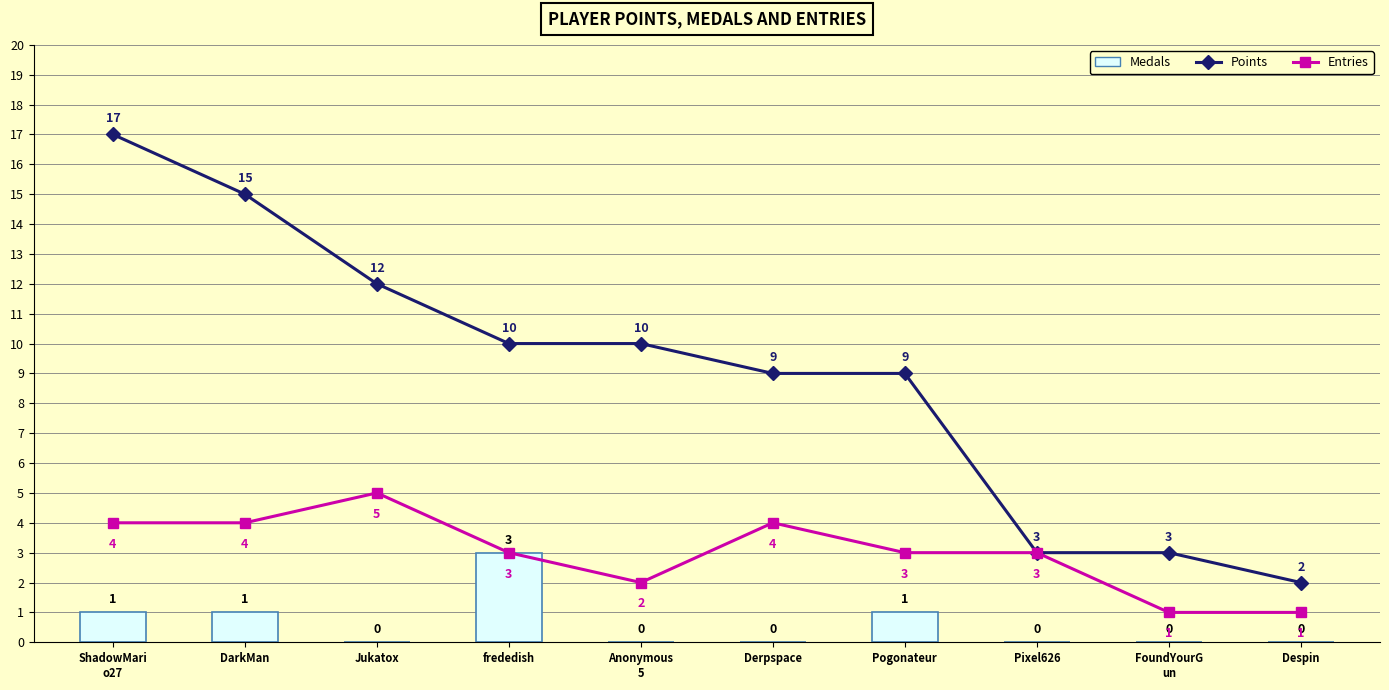

Is the value of Points at Derpspace greater than the value of Medals at ShadowMari
o27?

Yes